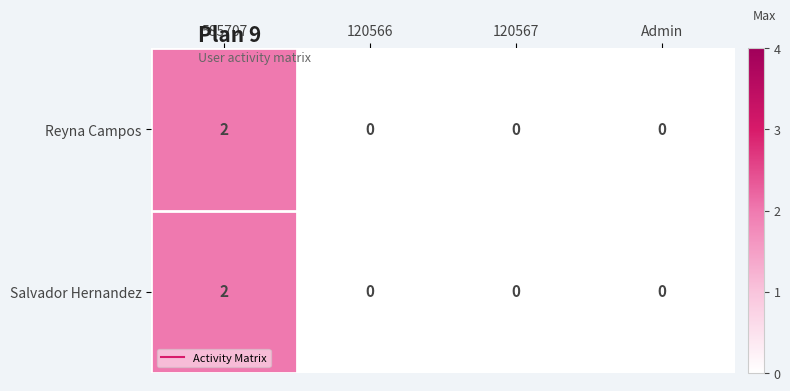

What is the greatest value displayed?

2